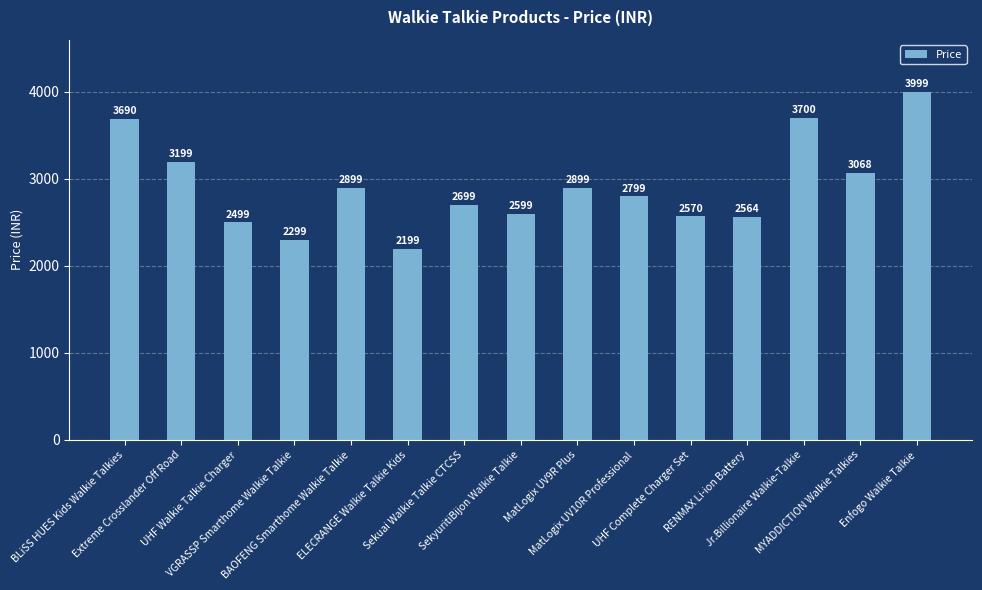

Which label corresponds to the smallest value in the chart?

ELECRANGE Walkie Talkie Kids